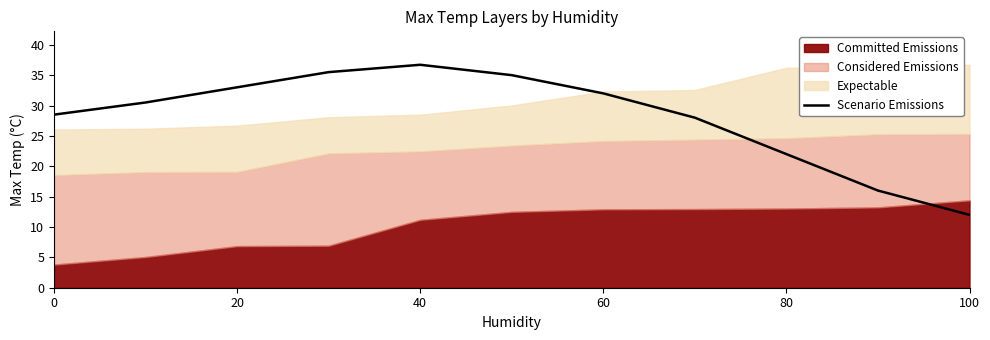

Where is Scenario Emissions nearest to the value 24?

80